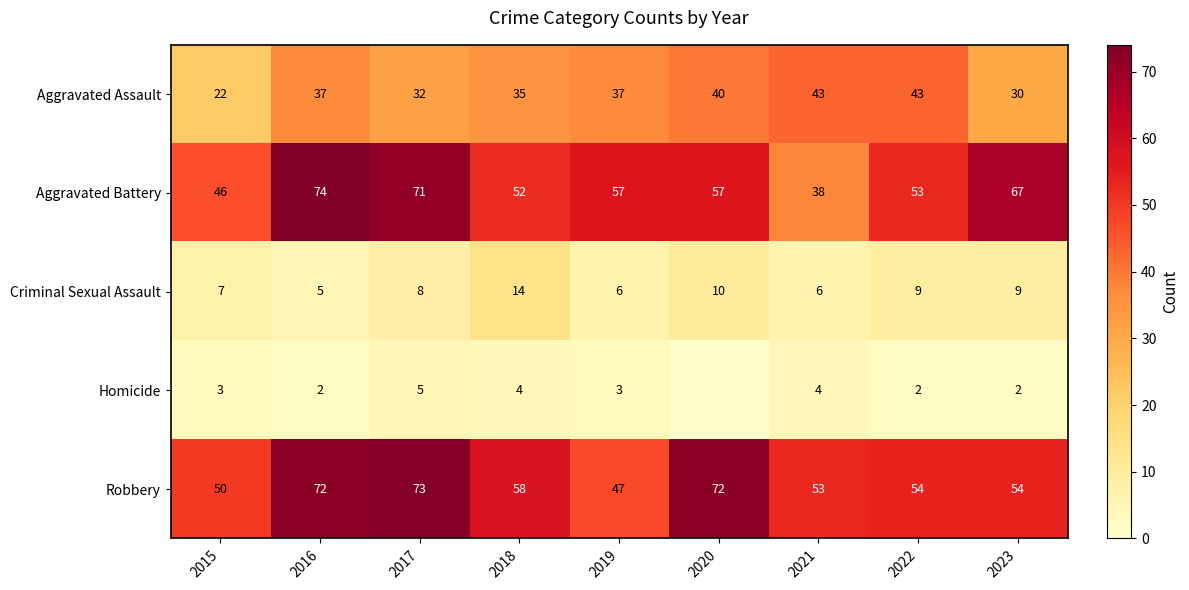

The value of Robbery at 2022 is 17. True or false?

False